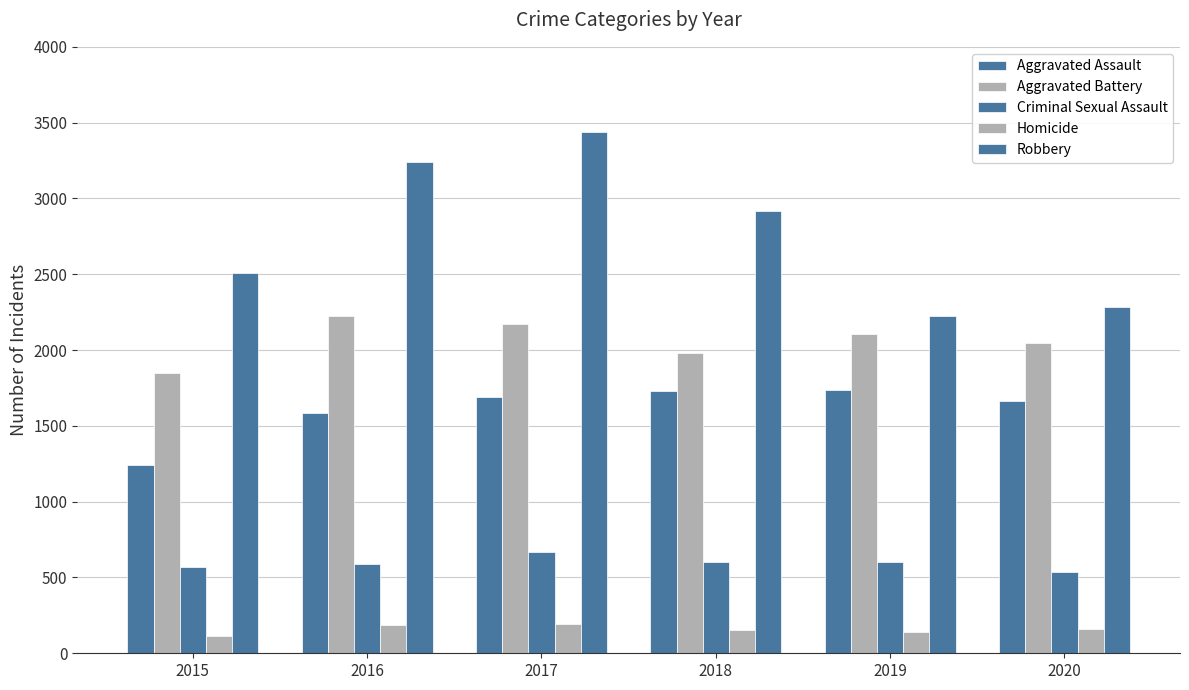

How many bars are there in total?

30